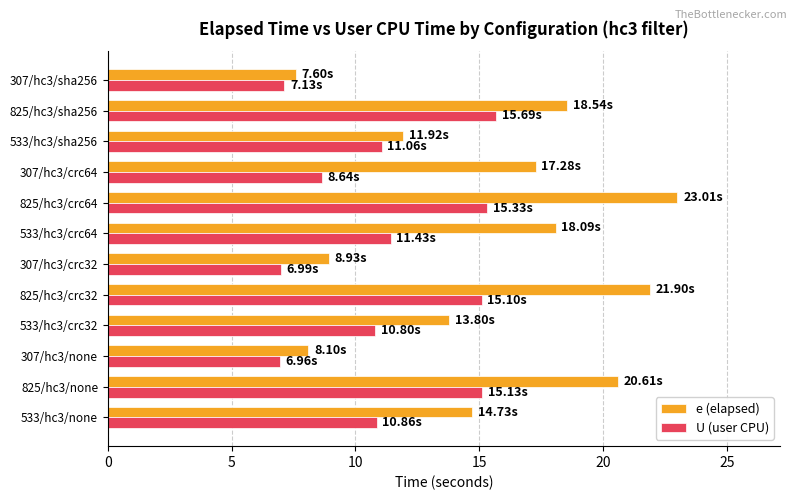

What is the sum of all e (elapsed) values?

184.5